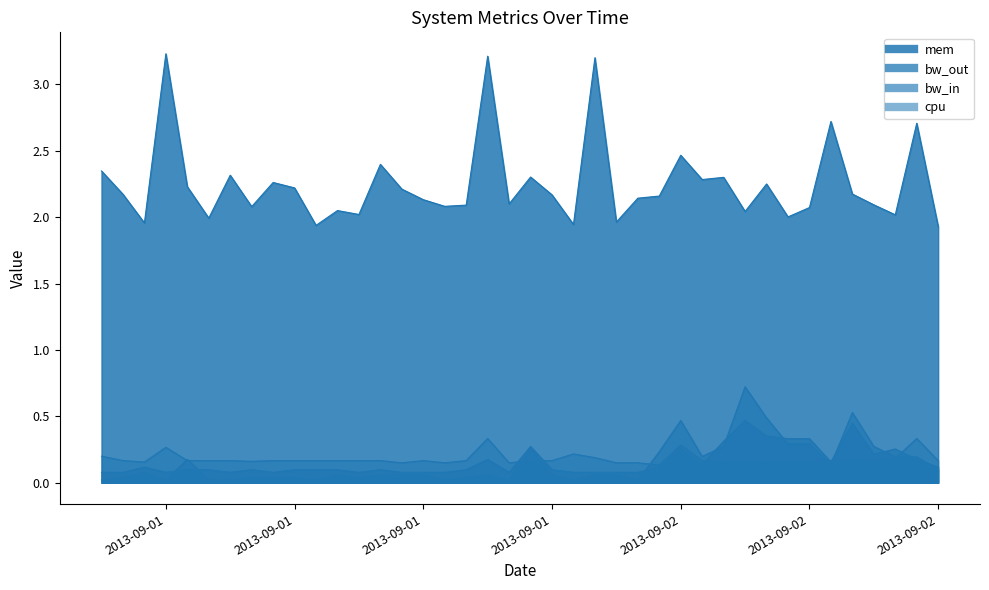

At which category does bw_in reach its first local peak?

2013-09-01 02:00:00